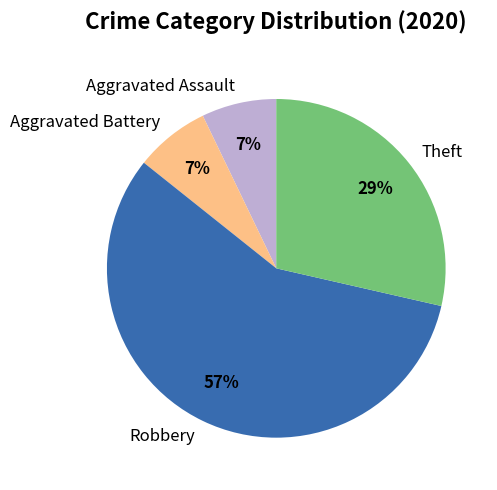

Do Aggravated Assault and Robbery together represent more than half of the pie?

Yes